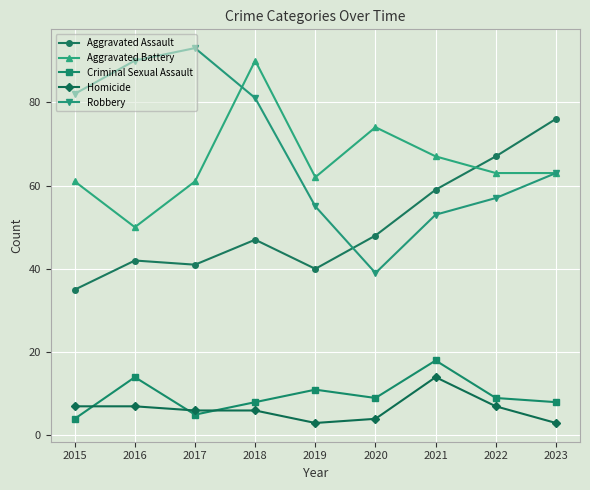

True or false: Criminal Sexual Assault has more than 1 interior local peaks.

True